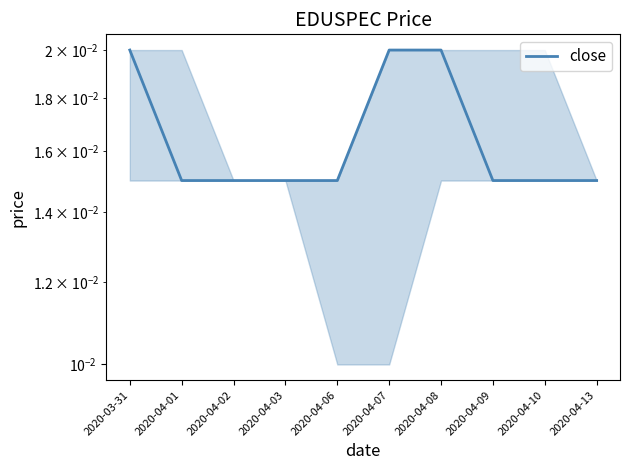

List the labels in order of value, smallest first.

2020-04-01, 2020-04-02, 2020-04-03, 2020-04-06, 2020-04-09, 2020-04-10, 2020-04-13, 2020-03-31, 2020-04-07, 2020-04-08